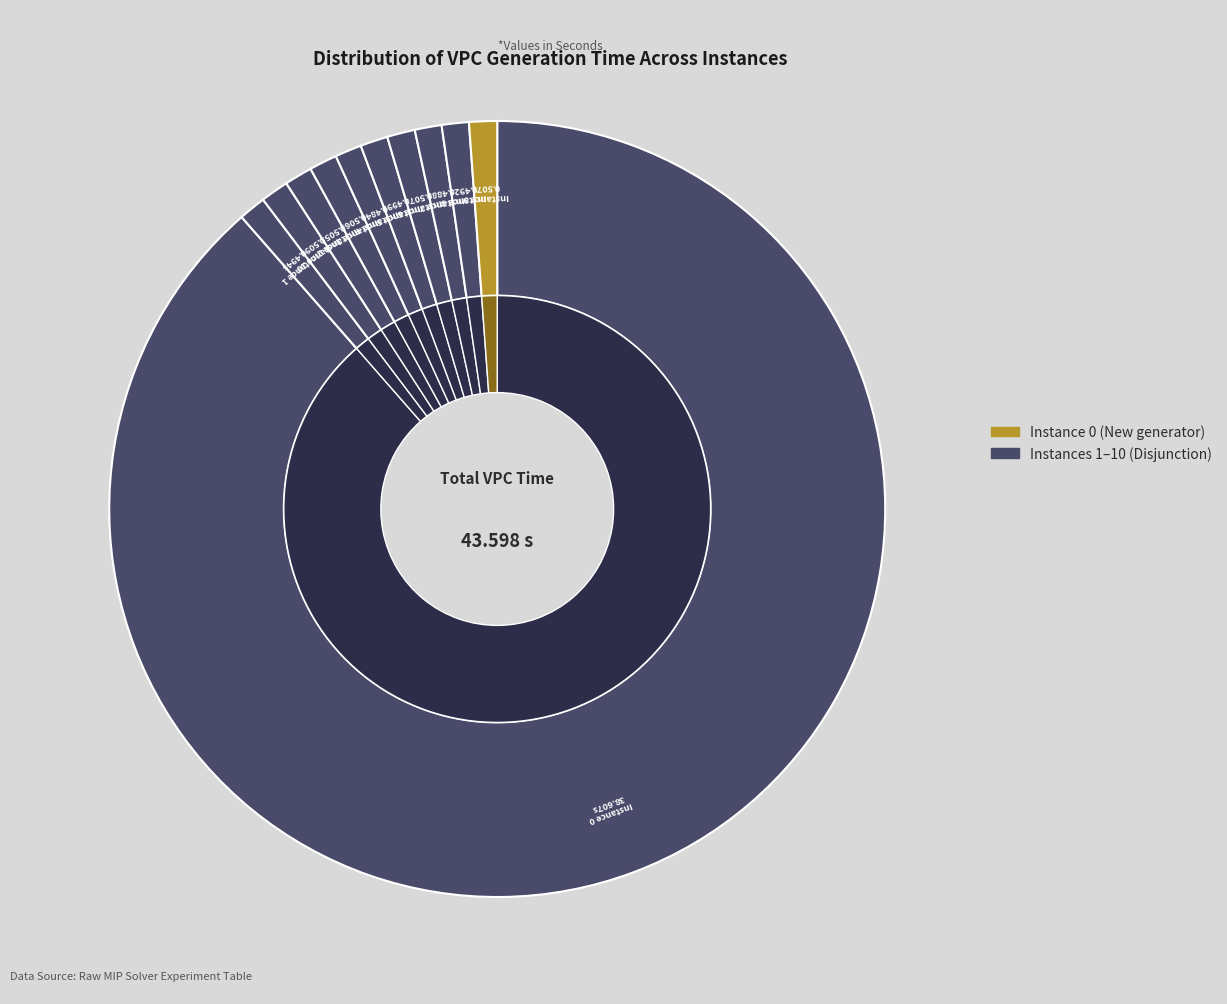

What percentage is the 7 slice, to the nearest percent?

1%